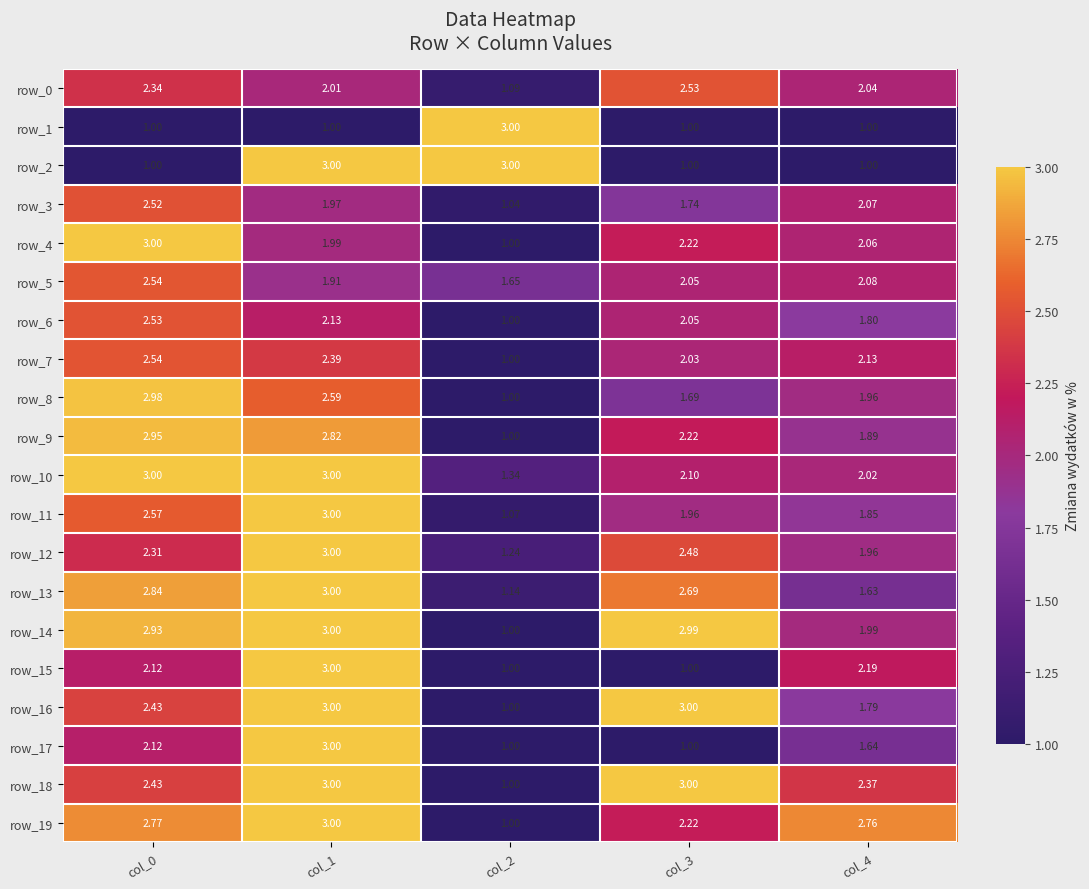

Is the value of row_5 at col_1 greater than the value of row_12 at col_2?

Yes